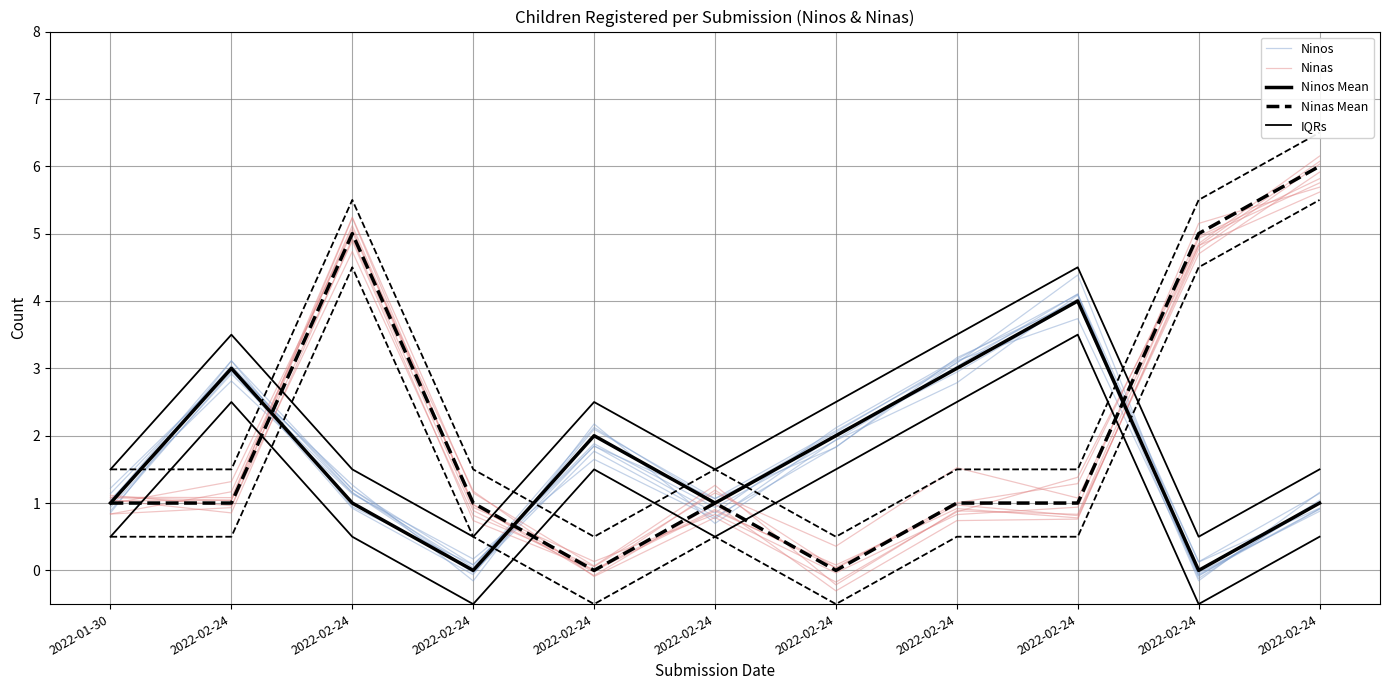

Is it true that Ninas Mean equals 1.3 at 2022-02-24?

False